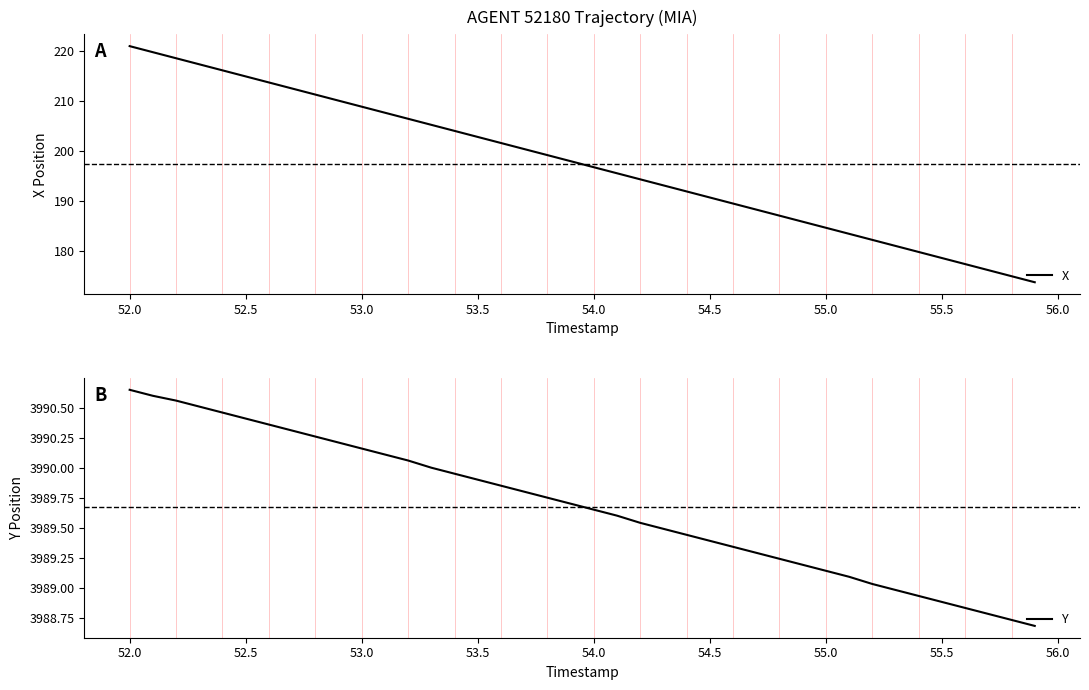

At which label does Y reach its peak?

52.0